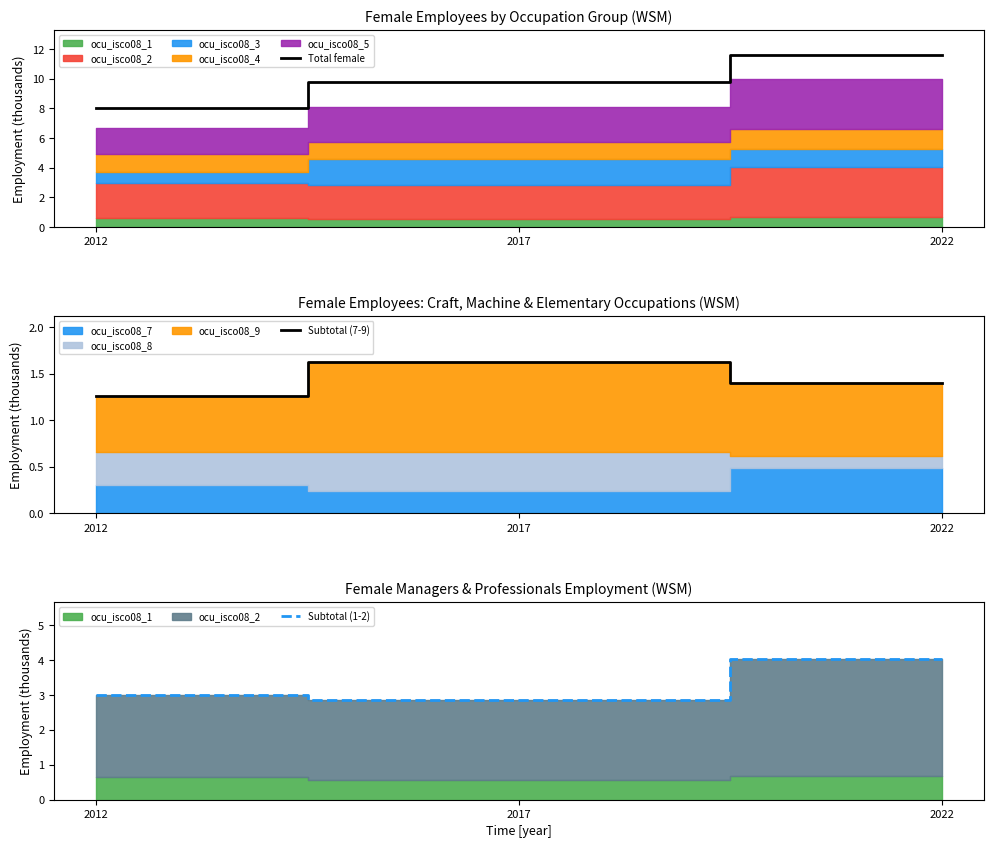

The Subtotal (1-2) series shows 4.0 at 2022. True or false?

True